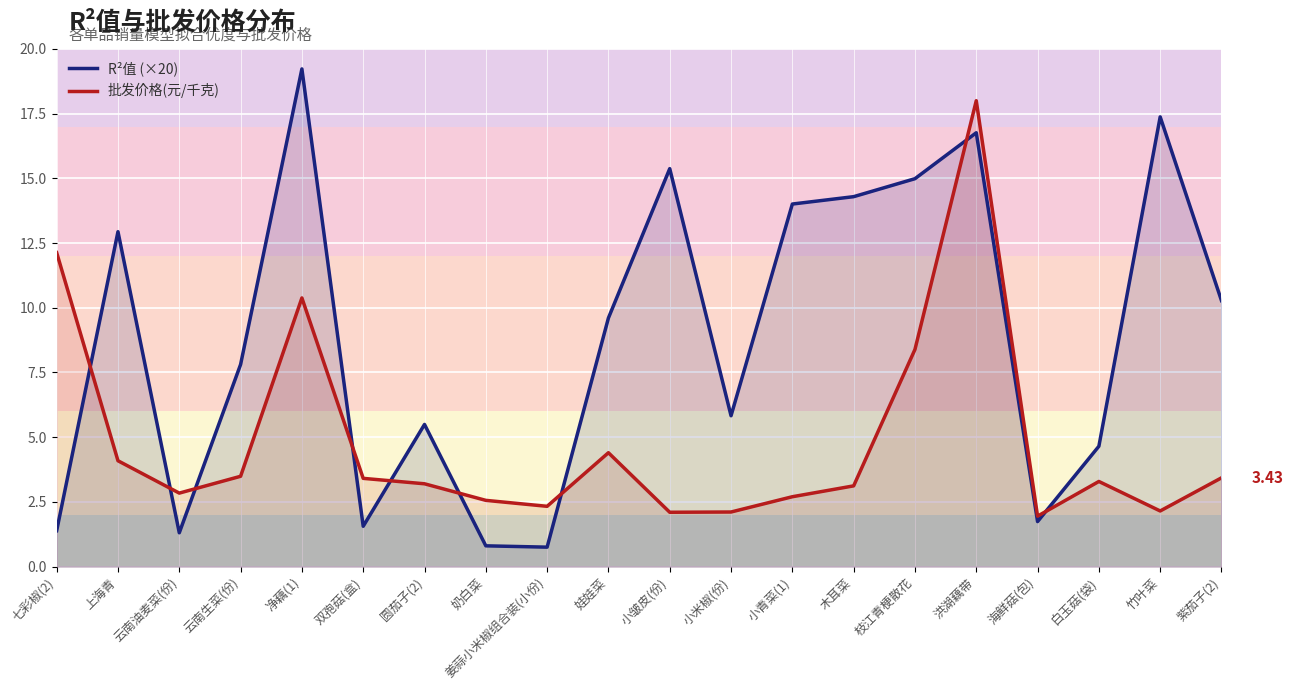

What is the difference between the second highest and second lowest values in the 批发价格(元/千克) series?

10.0